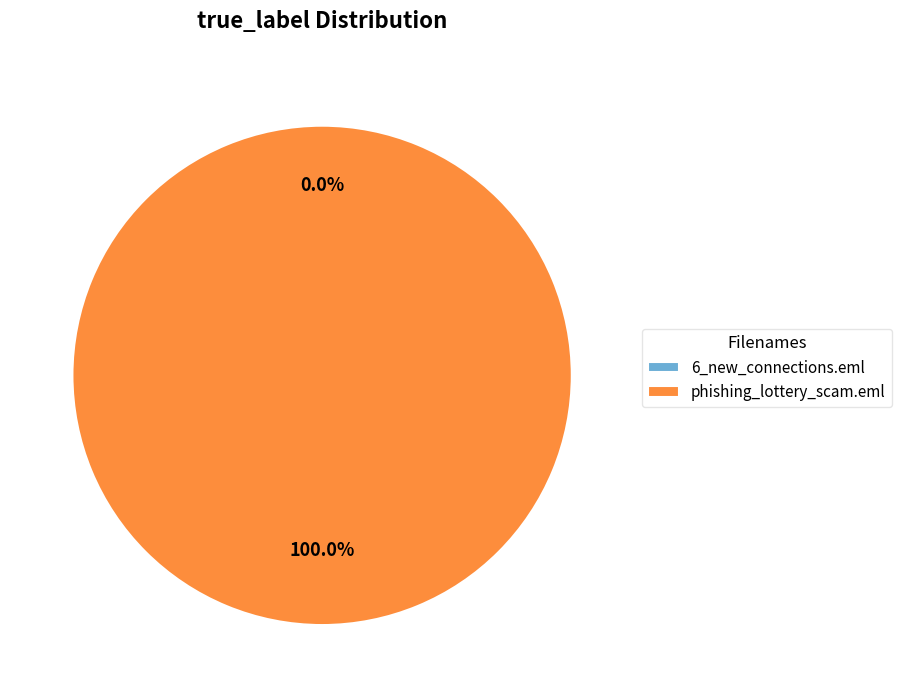

Which has a higher value, 6_new_connections.eml or phishing_lottery_scam.eml?

phishing_lottery_scam.eml